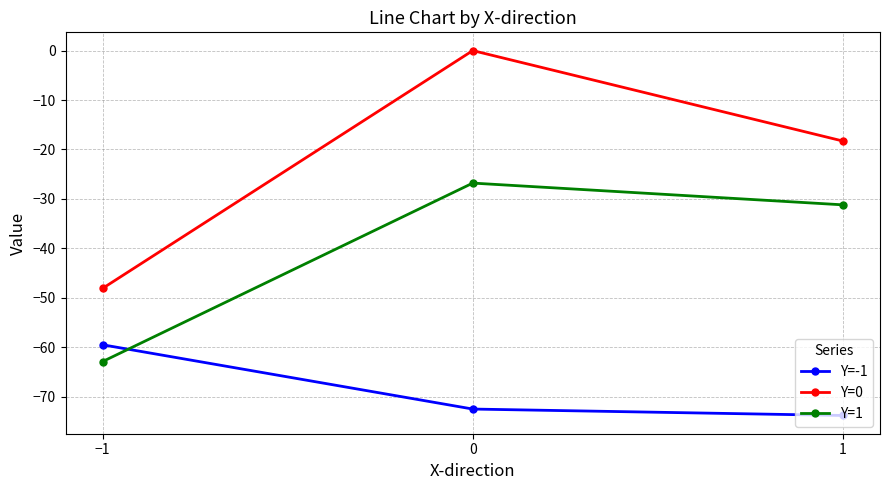

Which series has the largest range (max minus min)?

Y=0